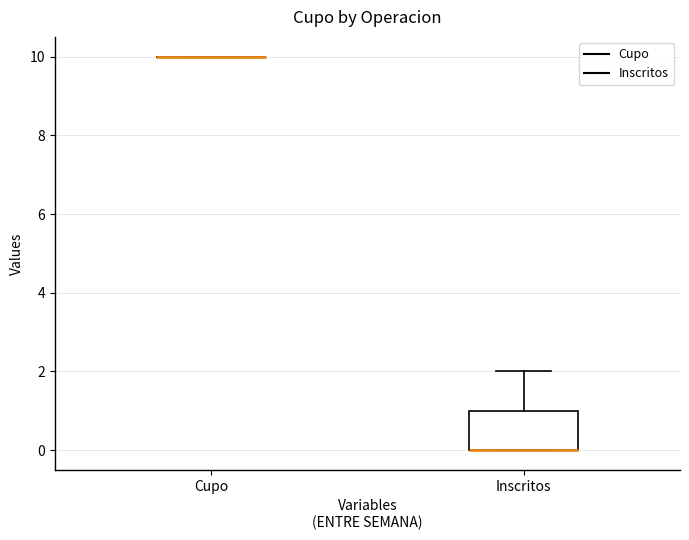

Reading left to right, read every box against the y-axis: the position of its median line, the range the box covers, and the ends of its whiskers. The values are not printed on the chart, so give them approximately, as read against the axis.

Cupo: box collapsed to a line at 10, whiskers 10 to 10
Inscritos: median 0 (drawn on the box's lower edge), box 0 to 1, whiskers 0 to 2